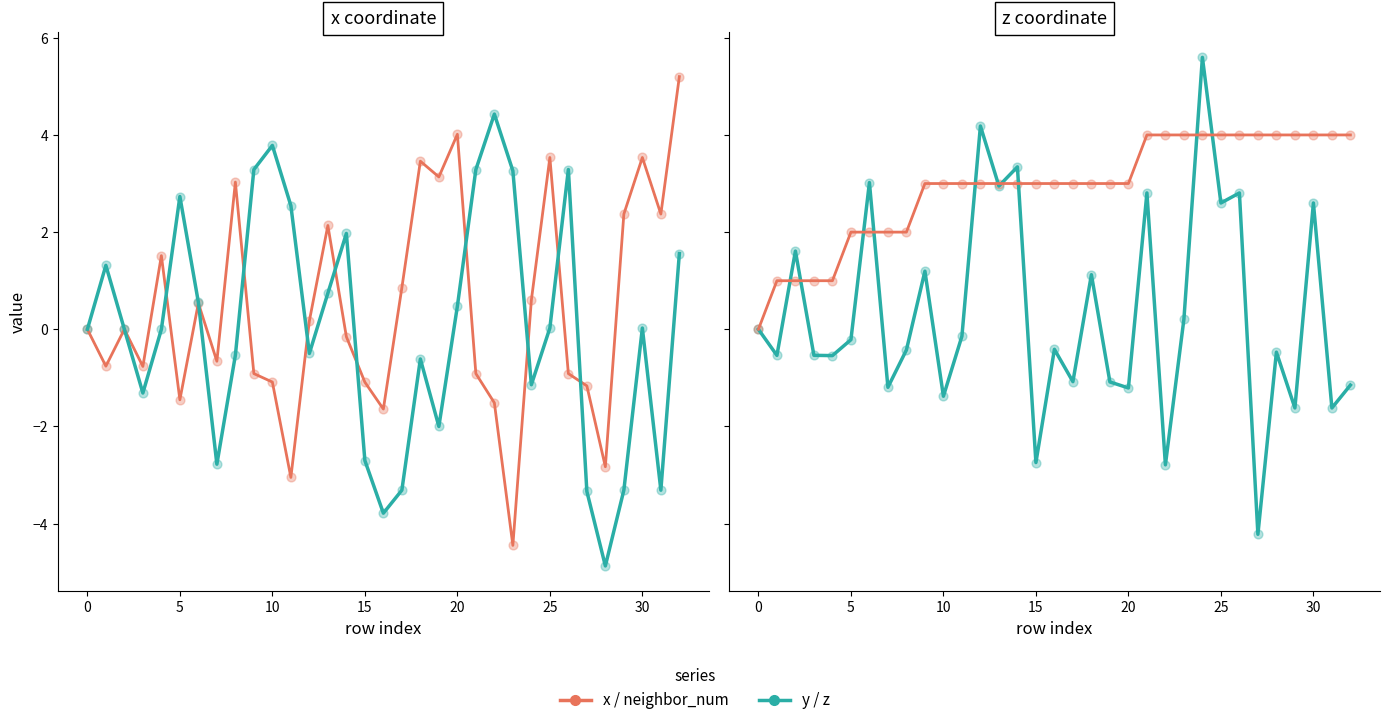

At which category is the sum across all series the highest?

25